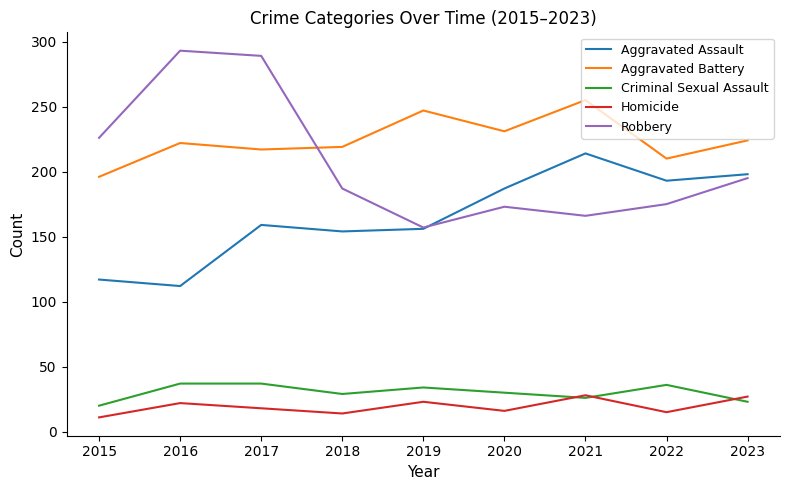

At 2020, list the series in order from largest to smallest.

Aggravated Battery, Aggravated Assault, Robbery, Criminal Sexual Assault, Homicide